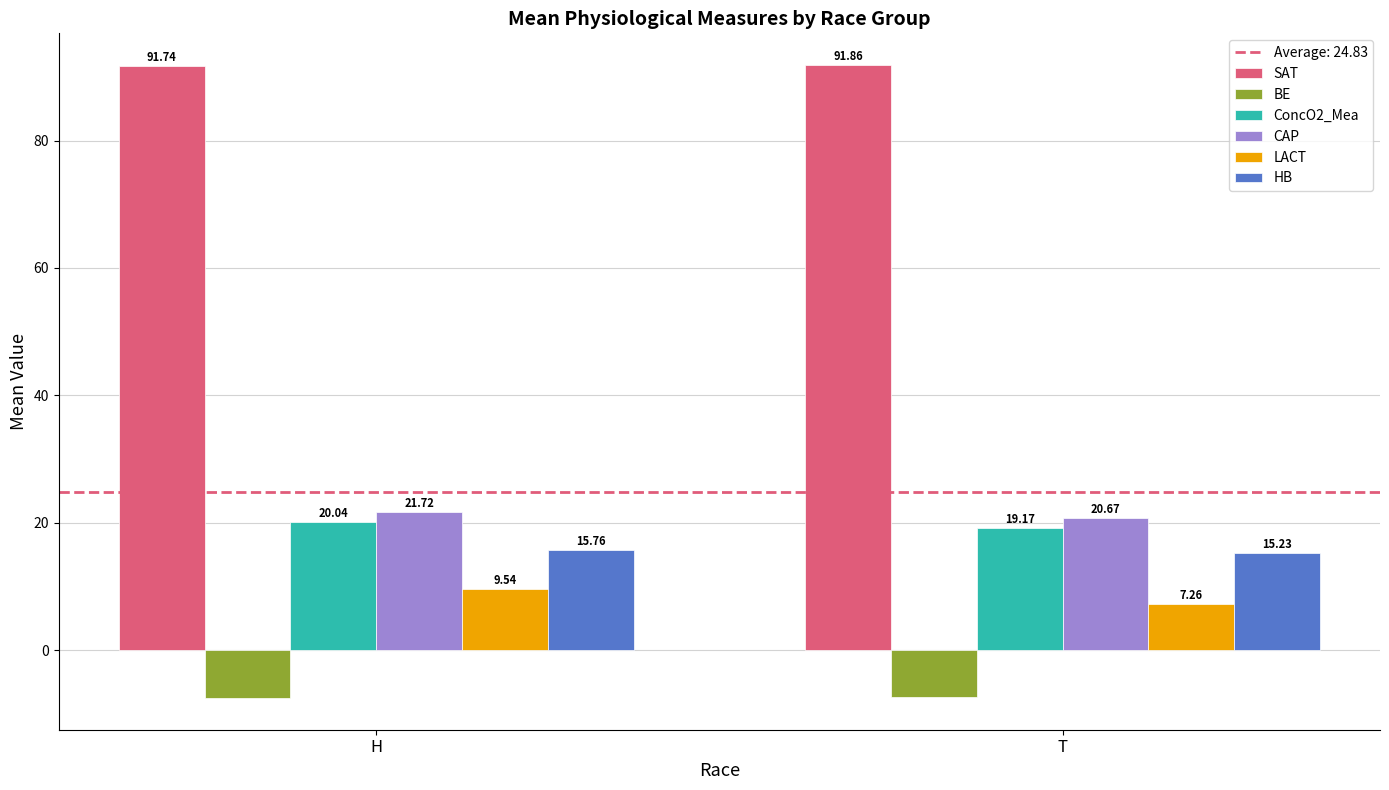

Between H and T, which series saw the biggest shift?

LACT